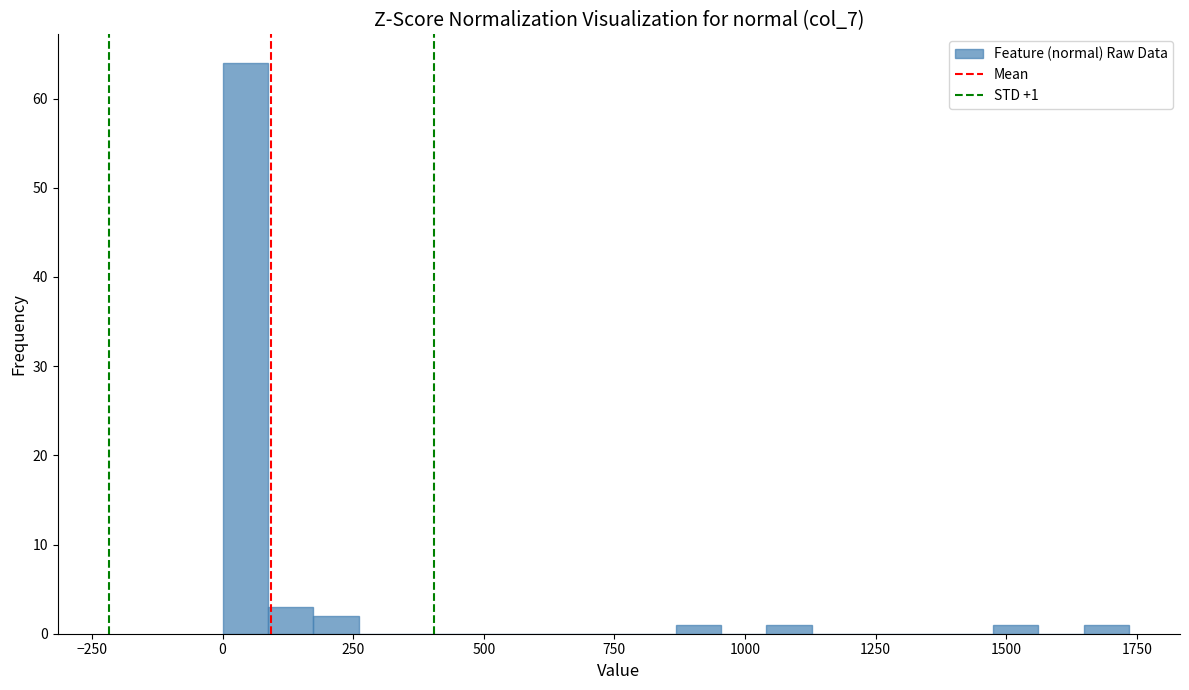

Read against the x-axis, roughly where is the centre of the tallest bar?

50